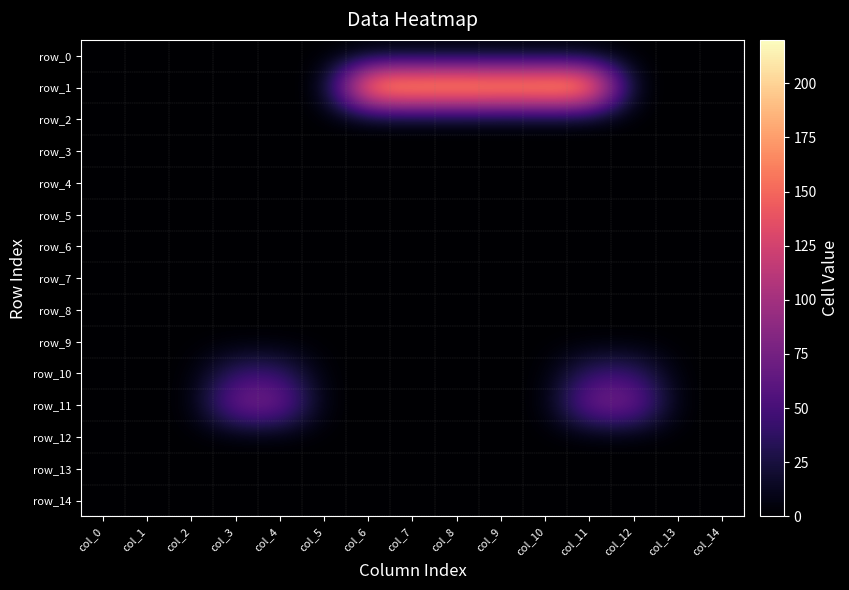

What is the average value of the row_10 series?

11